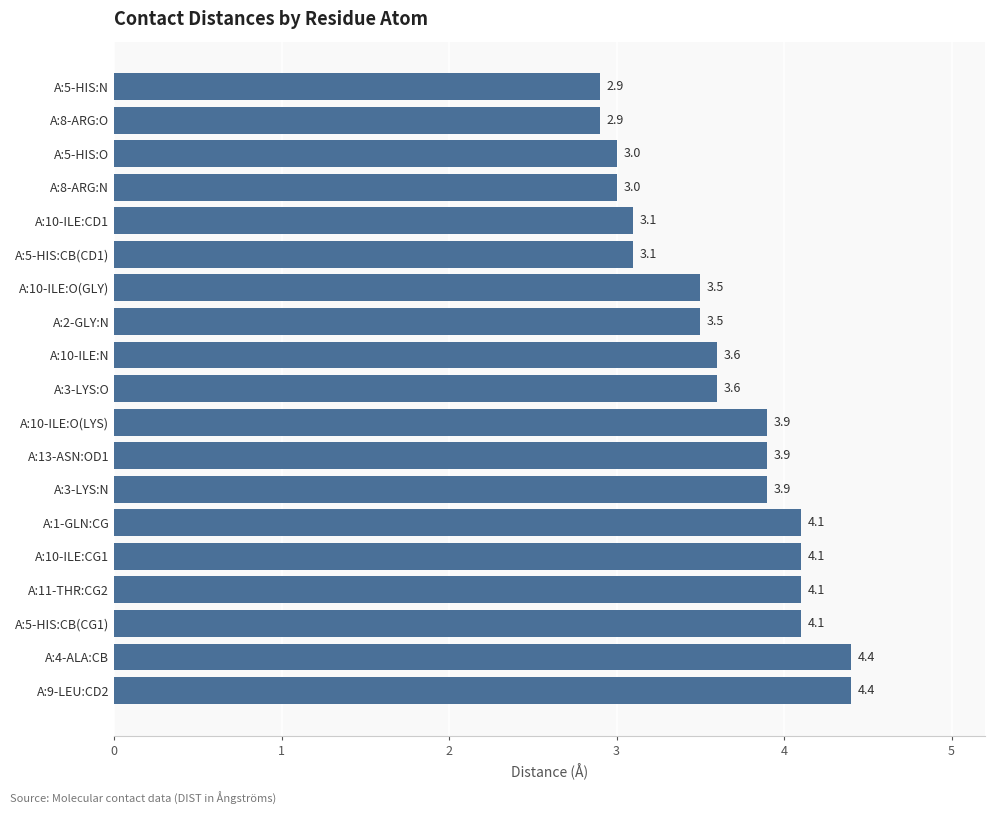

Approximately how many times larger is the value at A:5-HIS:CB(CG1) compared to A:5-HIS:O?

1.4